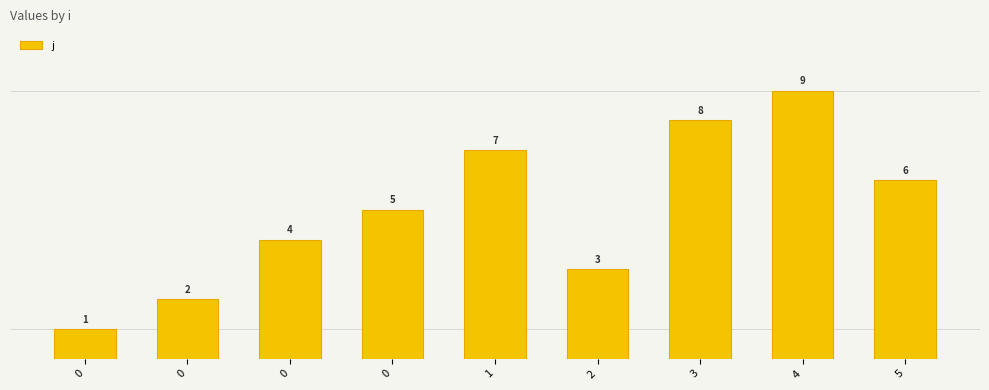

Reading left to right, what are all the values shown in this chart?

1	2	4	5	7	3	8	9	6